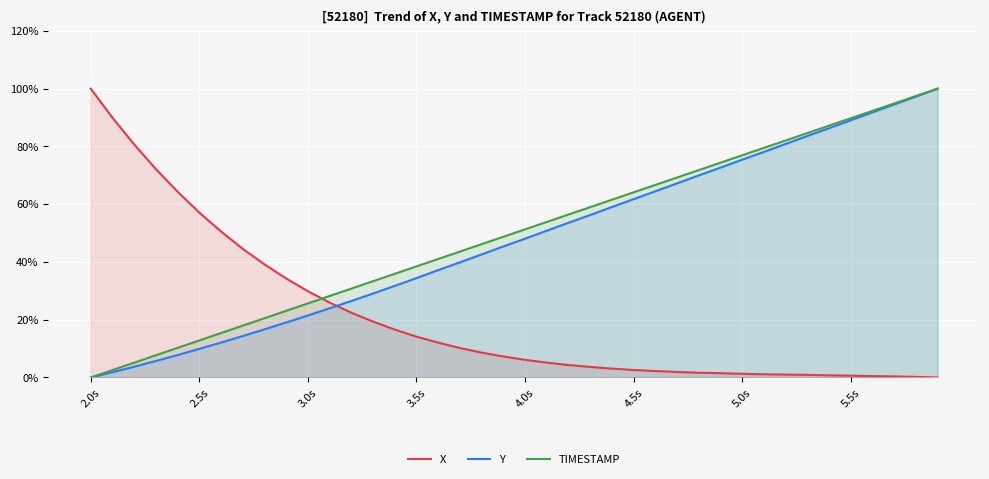

Rank the series by their maximum value, from highest to lowest.

X, Y, TIMESTAMP